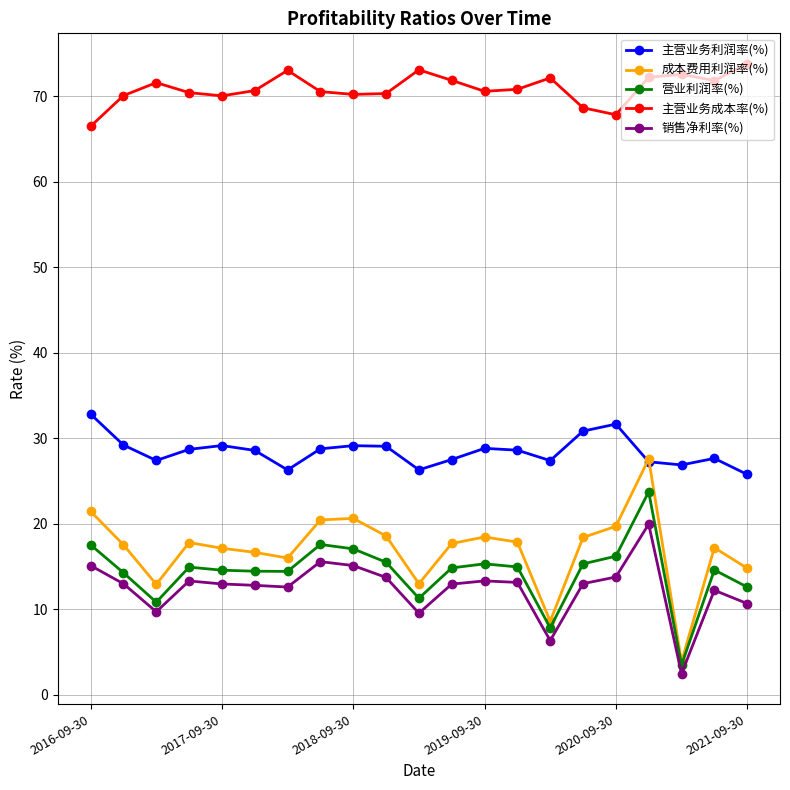

True or false: 主营业务利润率(%) and 主营业务成本率(%) cross at least once.

False